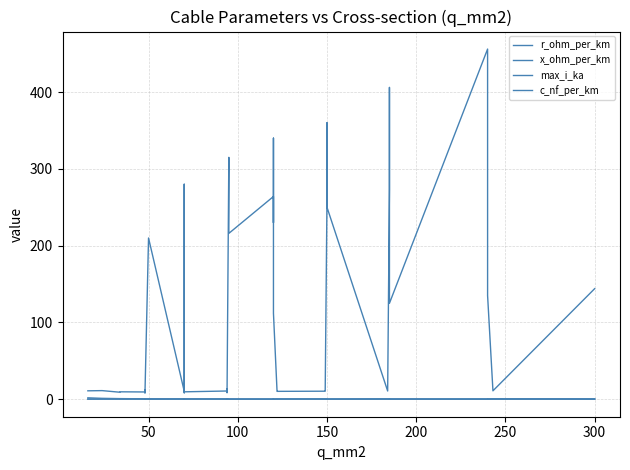

Does the chart display data point markers on the line(s)?

No